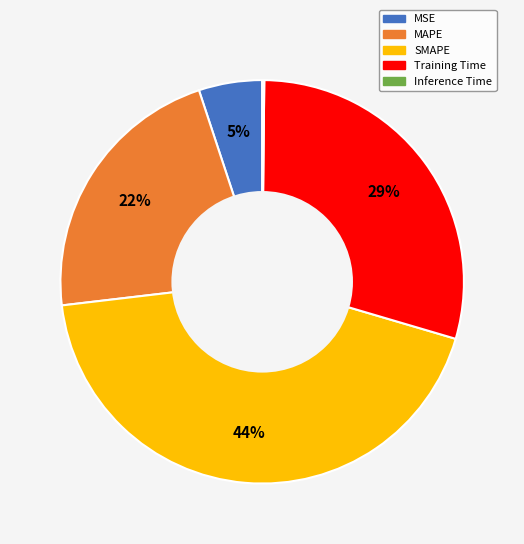

True or false: Training Time accounts for 29% of the total.

True